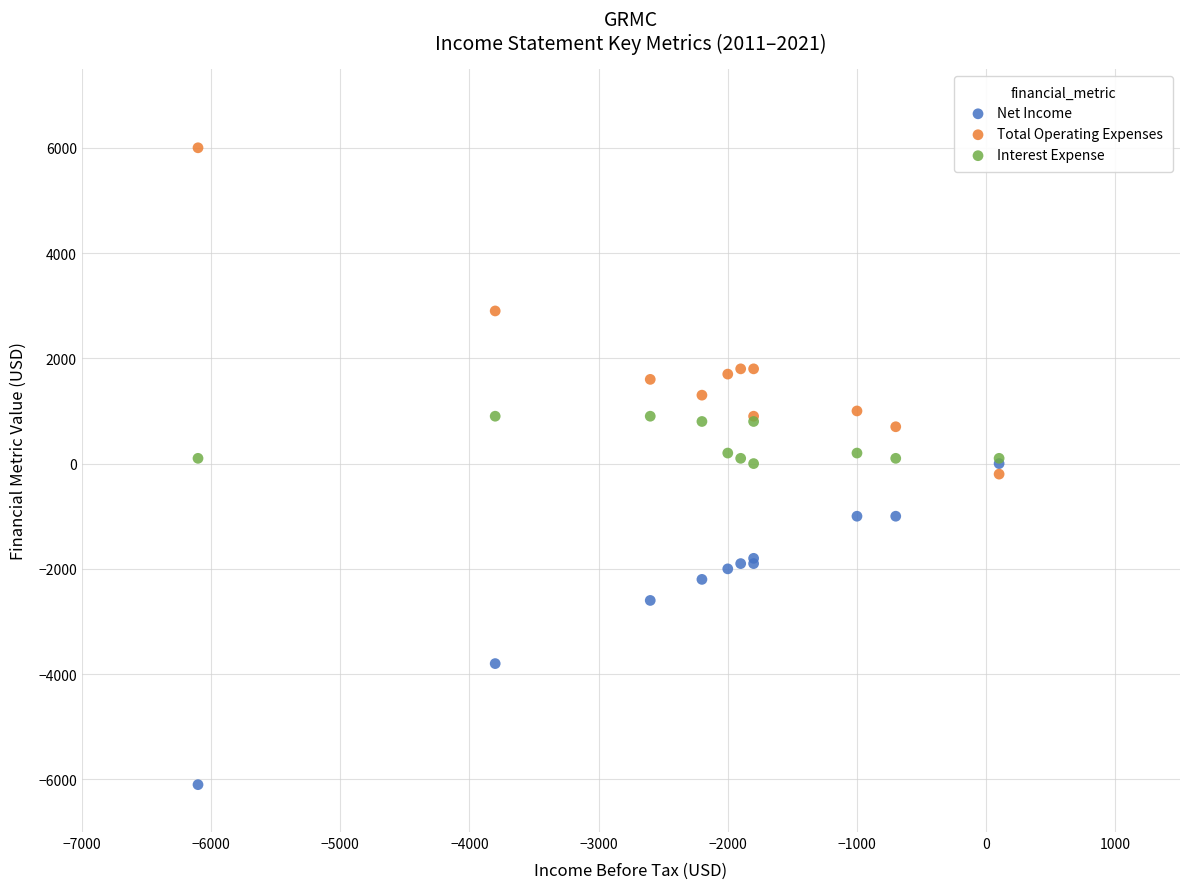

What are all the series names shown in the legend?

Net Income, Total Operating Expenses, Interest Expense